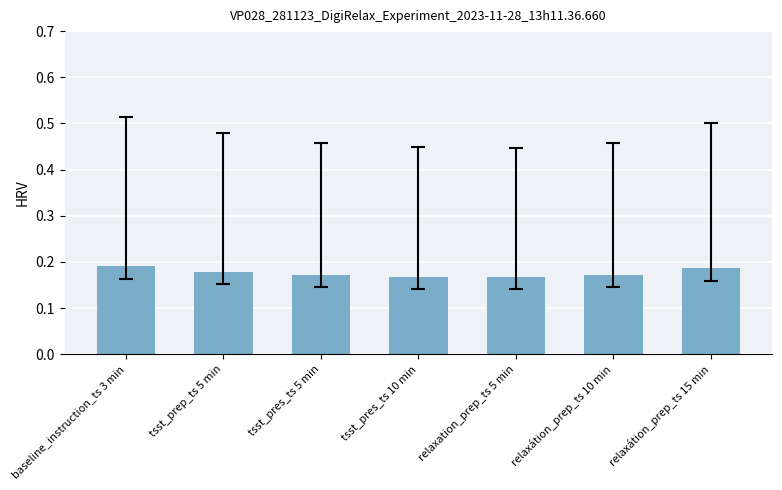

What is the label of the 7th bar from the right?

baseline_instruction_ts 3 min